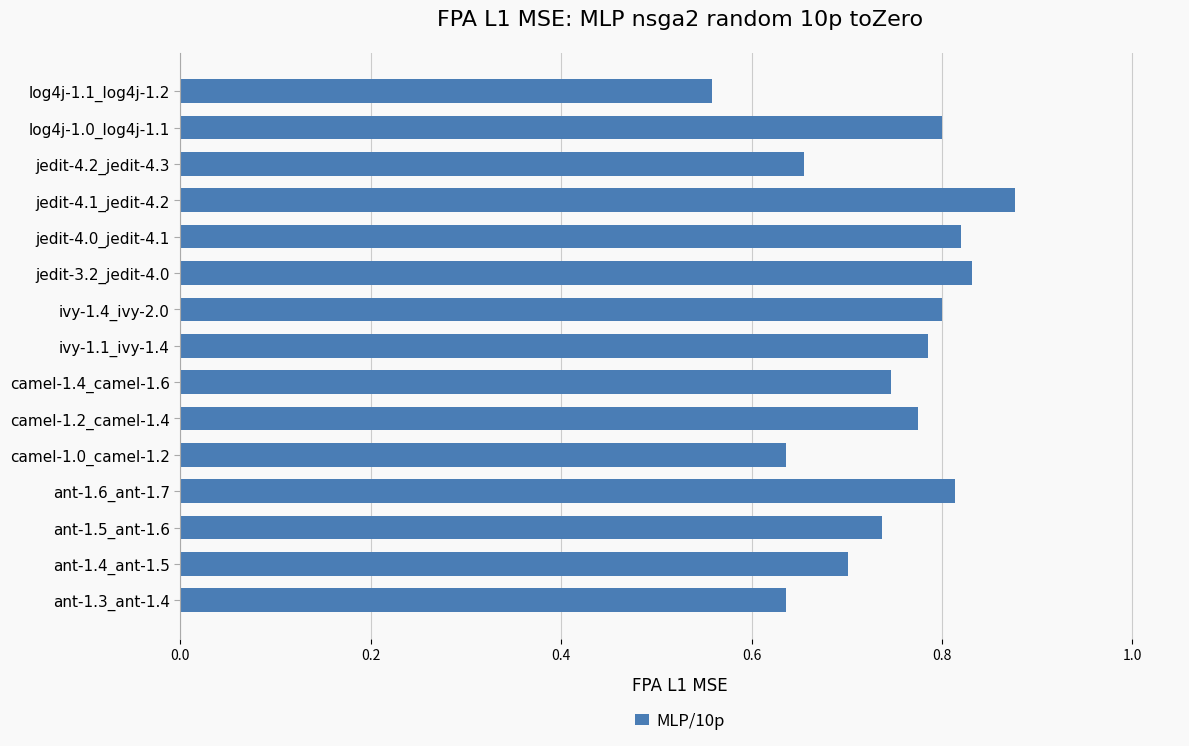

The value at jedit-4.2_jedit-4.3 is 0.7. True or false?

True